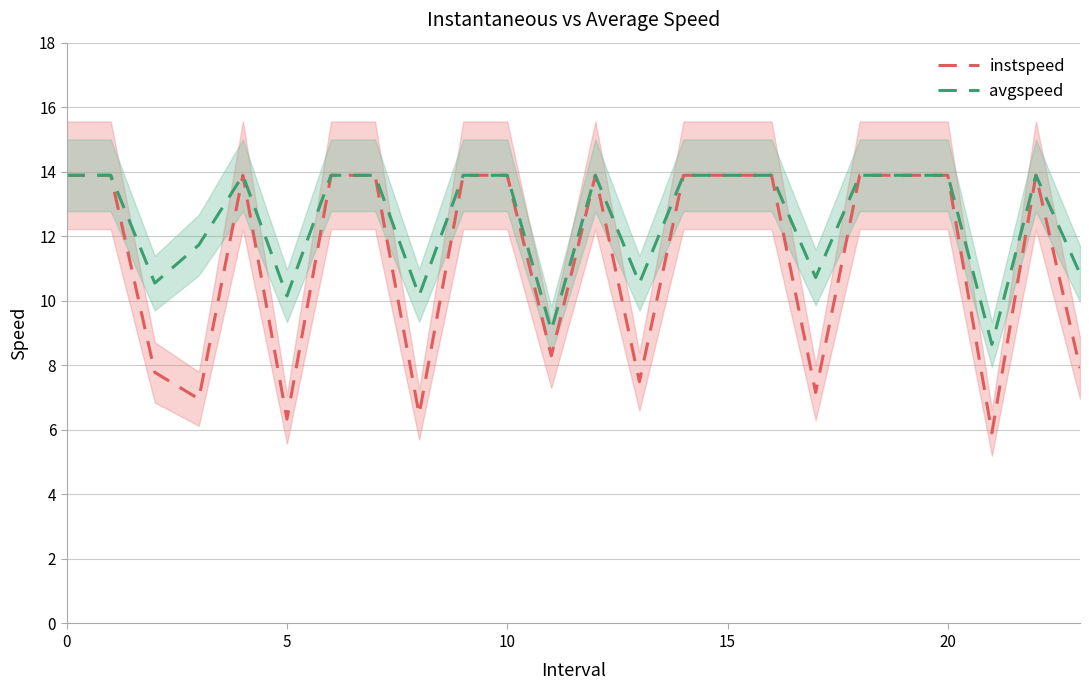

What is the total value across all series at 11?

17.4